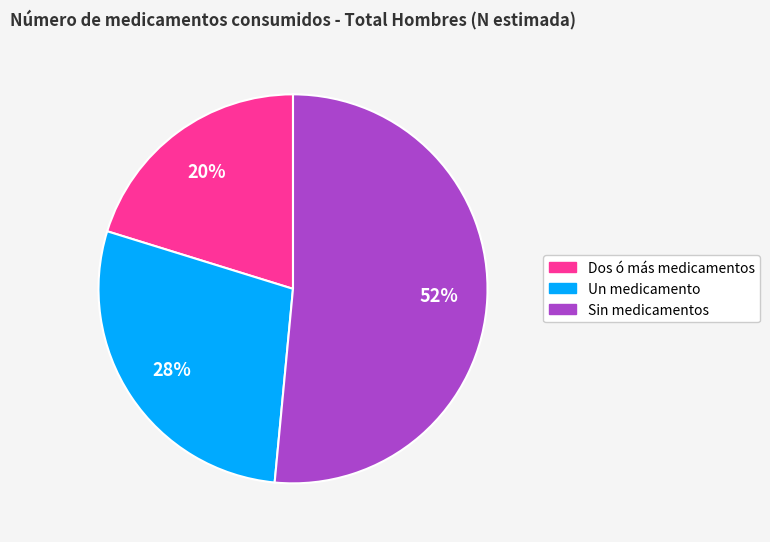

Does any single category account for the majority?

Yes